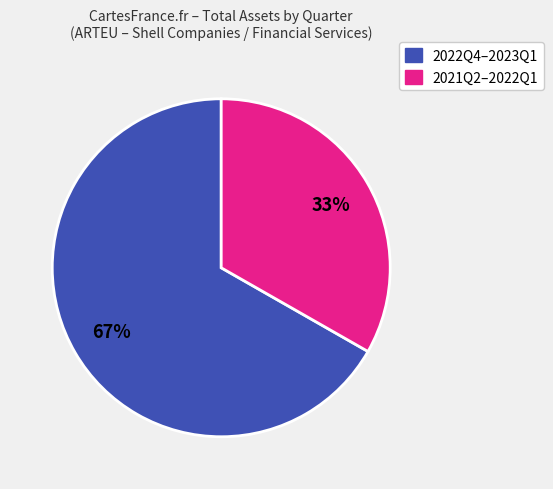

Does any single category account for the majority?

Yes